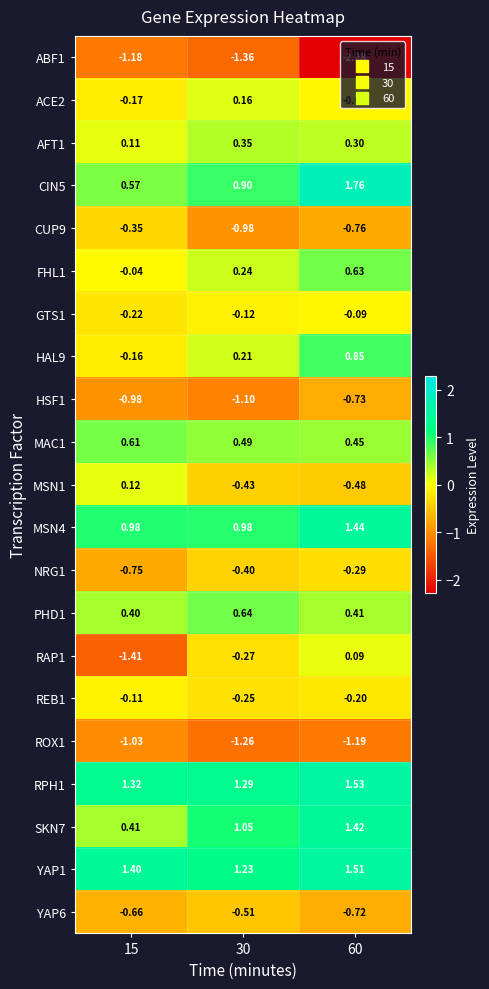

How many values in RAP1 are above zero?

1